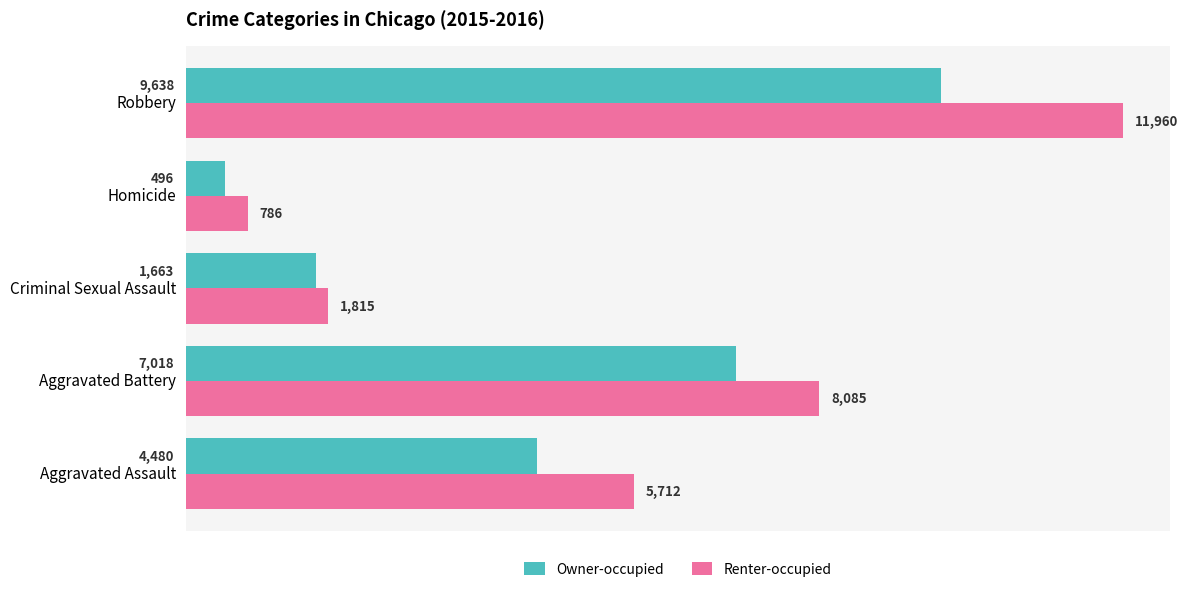

Rank the series by their maximum value, from lowest to highest.

Owner-occupied, Renter-occupied